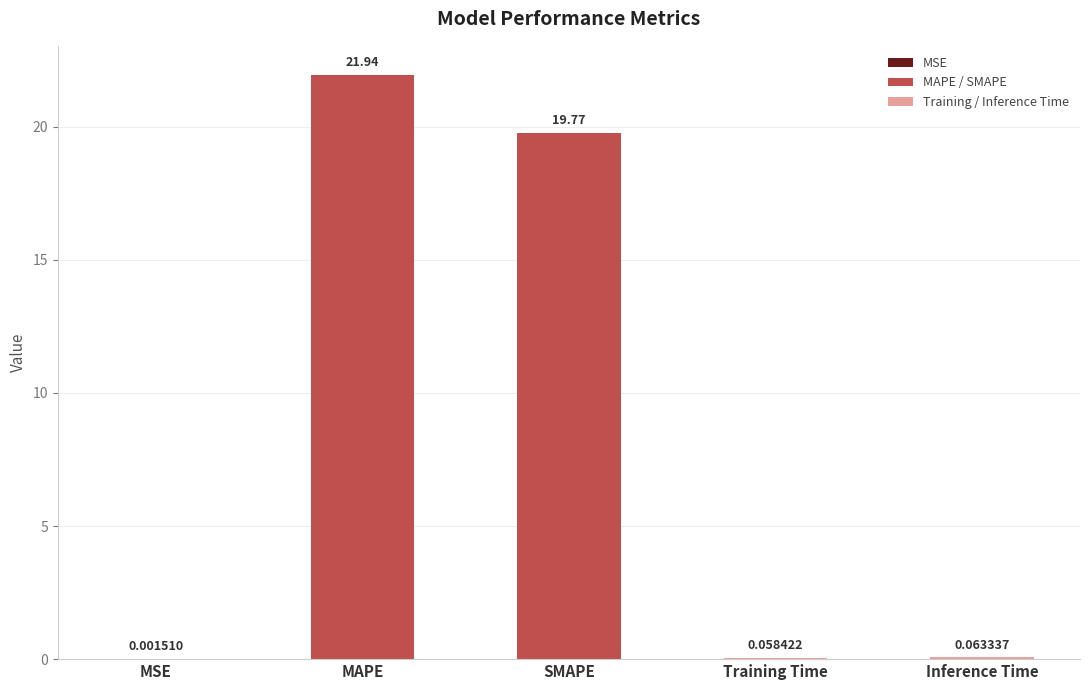

What is the sum of all values?

41.8